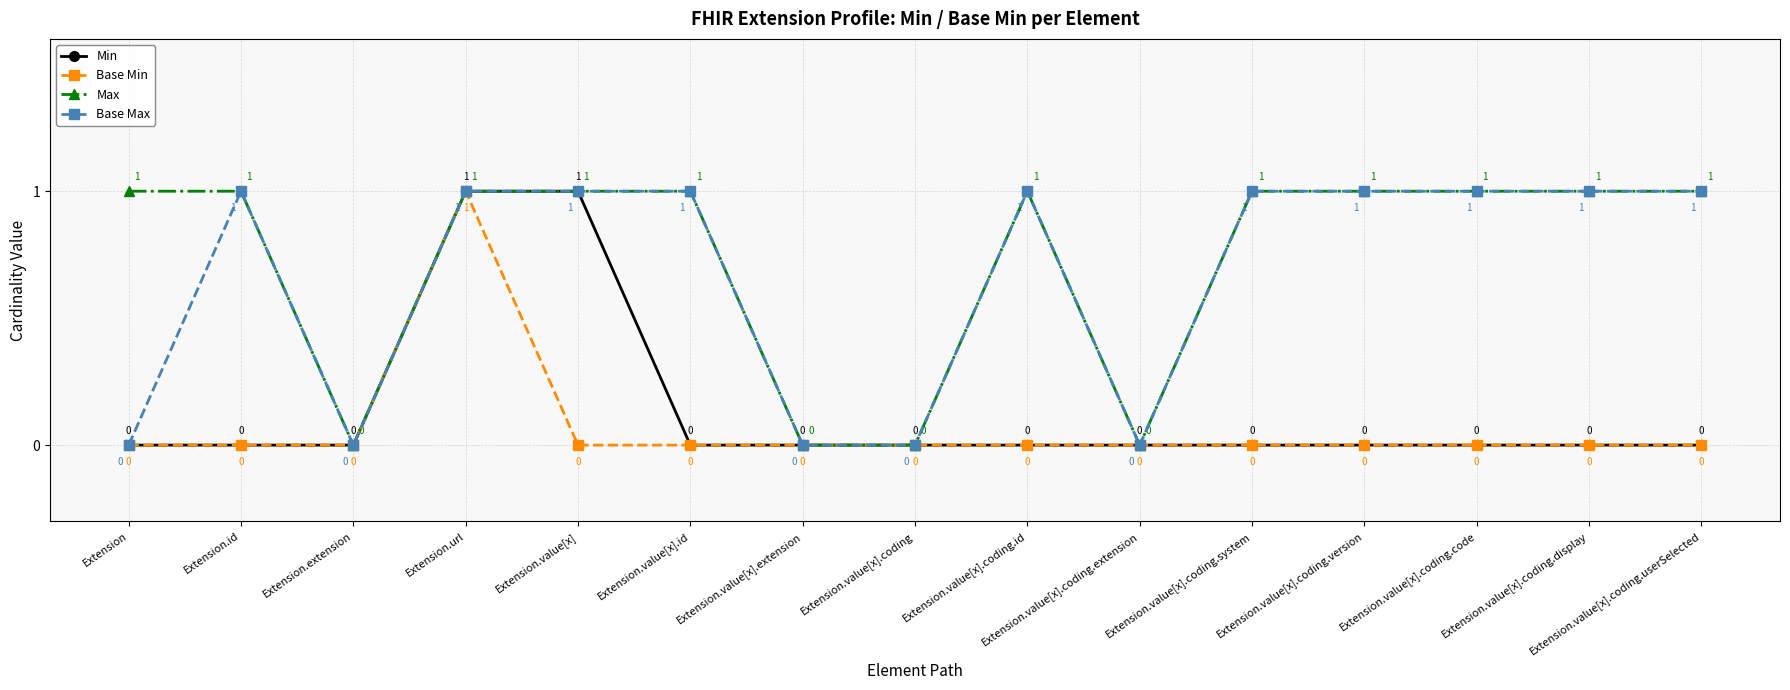

Which series changed the most between Extension and Extension.value[x].extension?

Max